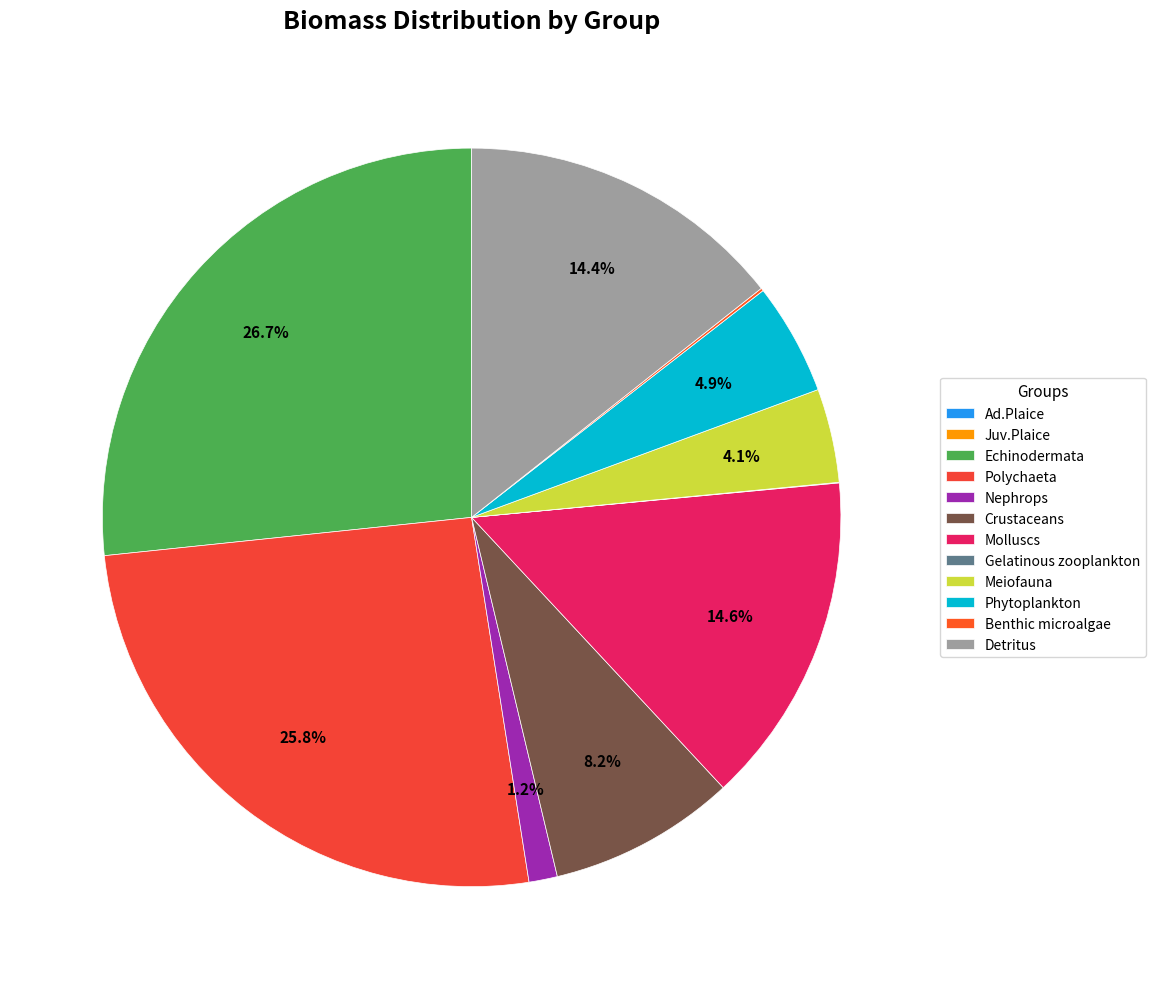

How many slices are in this pie chart?

12